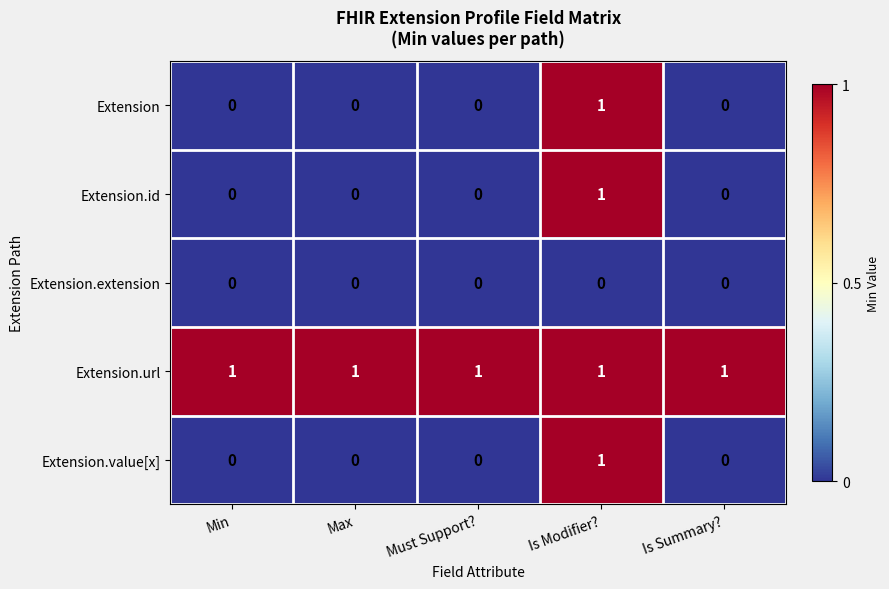

Which category has the highest value in the Extension.value[x] series?

Is Modifier?